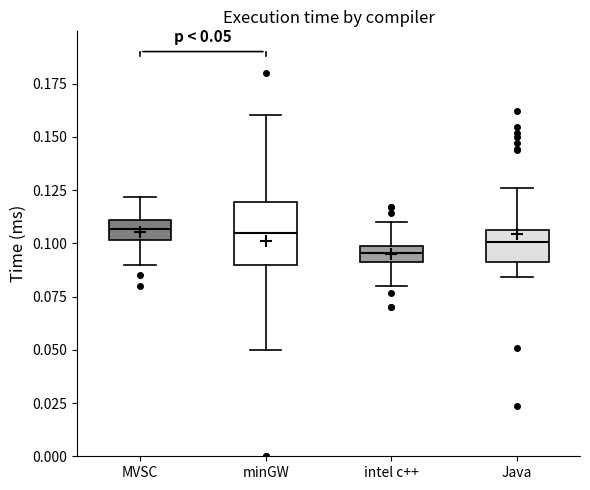

Comparing the boxes themselves (not the whiskers), which one is the tallest?

minGW